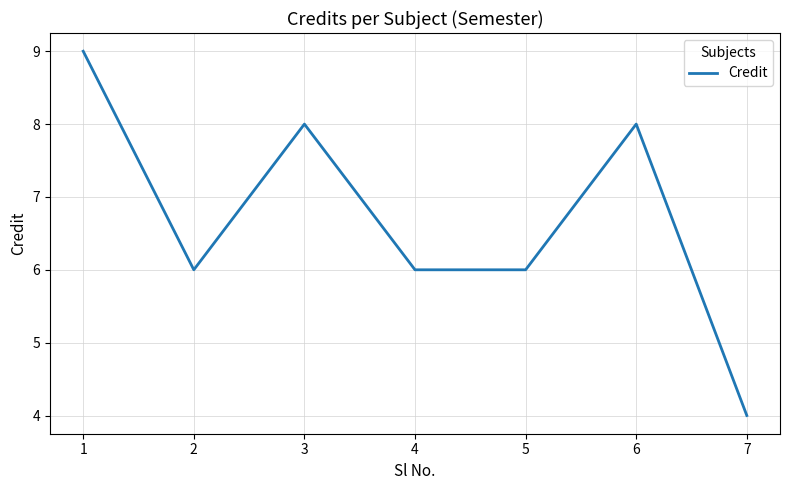

Reading right to left, what are all the values shown in this chart?

7=4	6=8	5=6	4=6	3=8	2=6	1=9